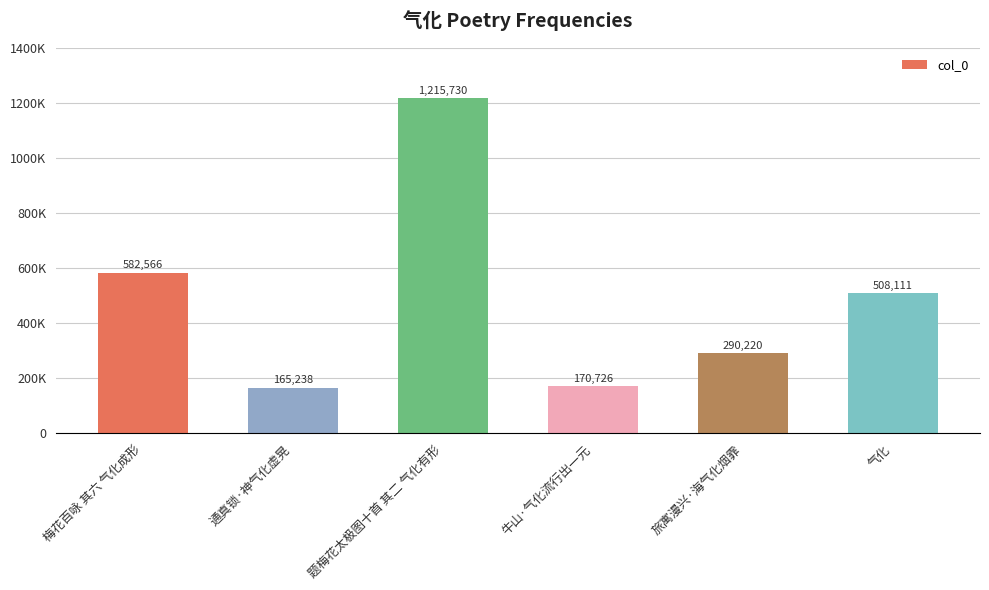

What is the change in value from 通真锁·神气化虚晃 to 气化?

+342873